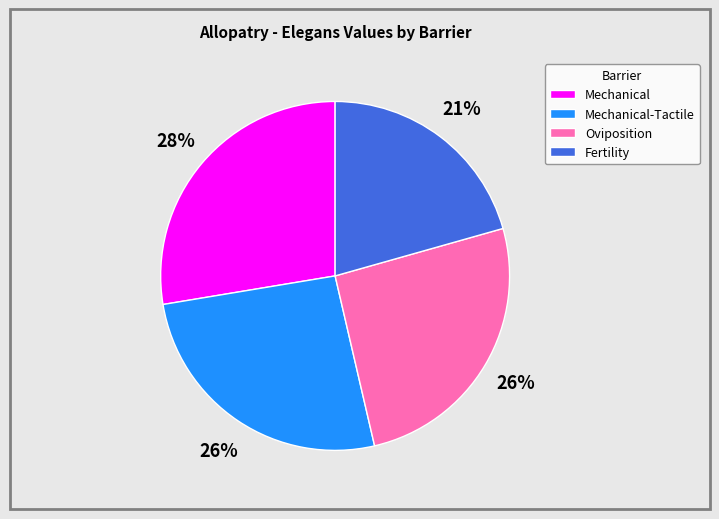

To the nearest percent, what is the difference between the Fertility and Oviposition slice percentages?

5%